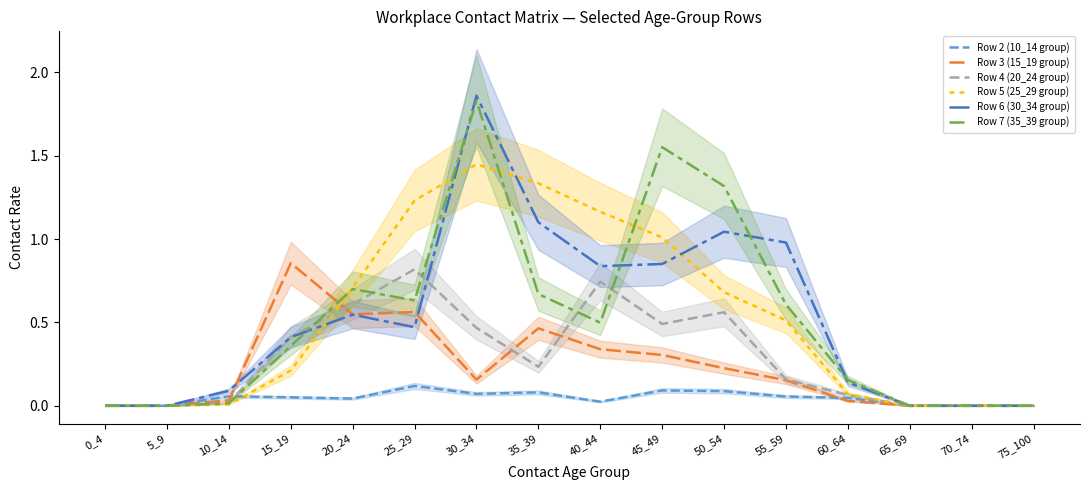

Reading left to right, list all the values displayed in this chart.

Row 2 (10_14 group): 0_4=0.0	5_9=0.0	10_14=0.1	15_19=0.1	20_24=0.0	25_29=0.1	30_34=0.1	35_39=0.1	40_44=0.0	45_49=0.1	50_54=0.1	55_59=0.1	60_64=0.0	65_69=0.0	70_74=0.0	75_100=0.0
Row 3 (15_19 group): 0_4=0.0	5_9=0.0	10_14=0.0	15_19=0.9	20_24=0.5	25_29=0.6	30_34=0.2	35_39=0.5	40_44=0.3	45_49=0.3	50_54=0.2	55_59=0.2	60_64=0.0	65_69=0.0	70_74=0.0	75_100=0.0
Row 4 (20_24 group): 0_4=0.0	5_9=0.0	10_14=0.0	15_19=0.4	20_24=0.6	25_29=0.8	30_34=0.5	35_39=0.2	40_44=0.7	45_49=0.5	50_54=0.6	55_59=0.2	60_64=0.1	65_69=0.0	70_74=0.0	75_100=0.0
Row 5 (25_29 group): 0_4=0.0	5_9=0.0	10_14=0.0	15_19=0.2	20_24=0.7	25_29=1.2	30_34=1.4	35_39=1.3	40_44=1.2	45_49=1.0	50_54=0.7	55_59=0.5	60_64=0.1	65_69=0.0	70_74=0.0	75_100=0.0
Row 6 (30_34 group): 0_4=0.0	5_9=0.0	10_14=0.1	15_19=0.4	20_24=0.5	25_29=0.5	30_34=1.9	35_39=1.1	40_44=0.8	45_49=0.9	50_54=1.0	55_59=1.0	60_64=0.1	65_69=0.0	70_74=0.0	75_100=0.0
Row 7 (35_39 group): 0_4=0.0	5_9=0.0	10_14=0.0	15_19=0.4	20_24=0.7	25_29=0.6	30_34=1.8	35_39=0.7	40_44=0.5	45_49=1.6	50_54=1.3	55_59=0.6	60_64=0.2	65_69=0.0	70_74=0.0	75_100=0.0